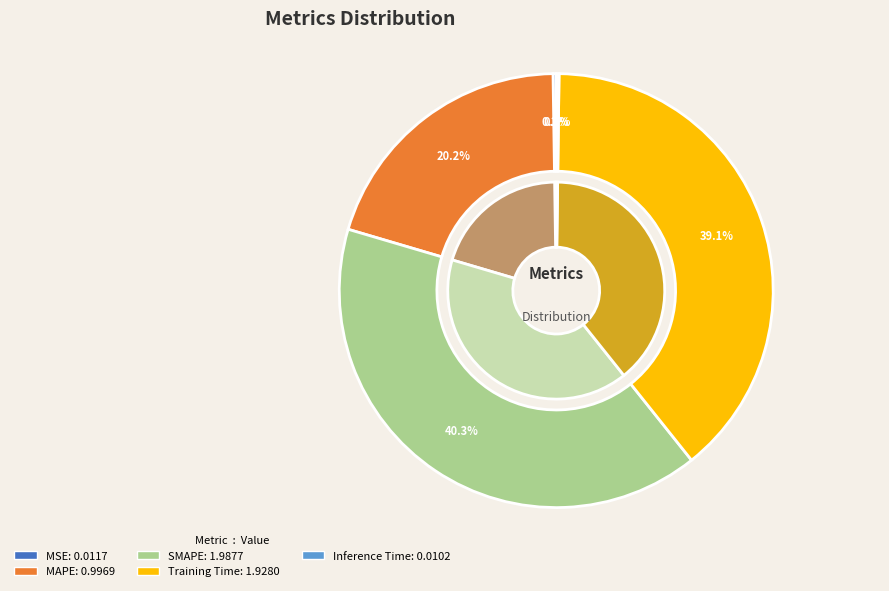

To the nearest percent, what portion does MAPE represent?

20%